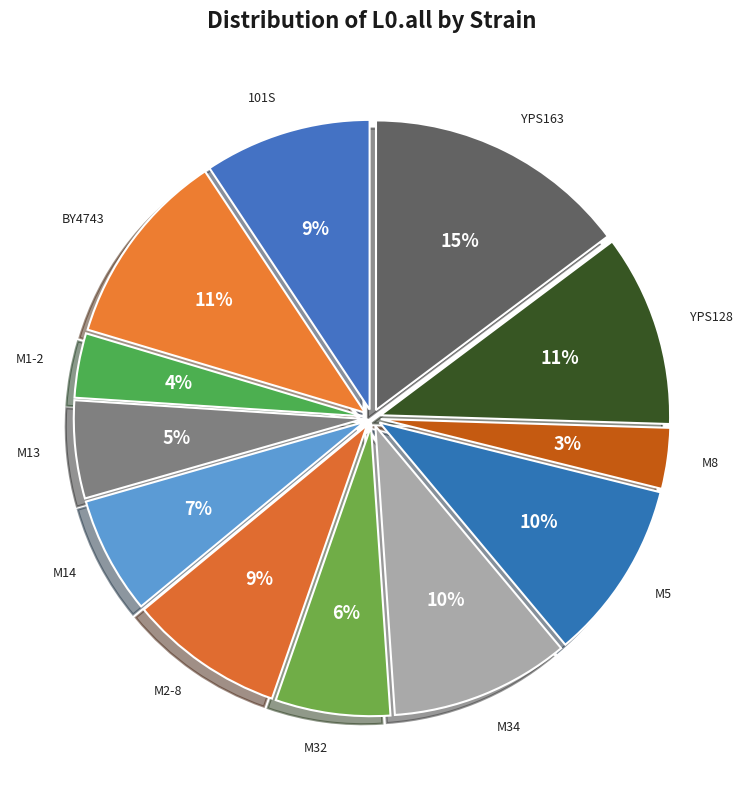

Which slice is the smallest?

M8